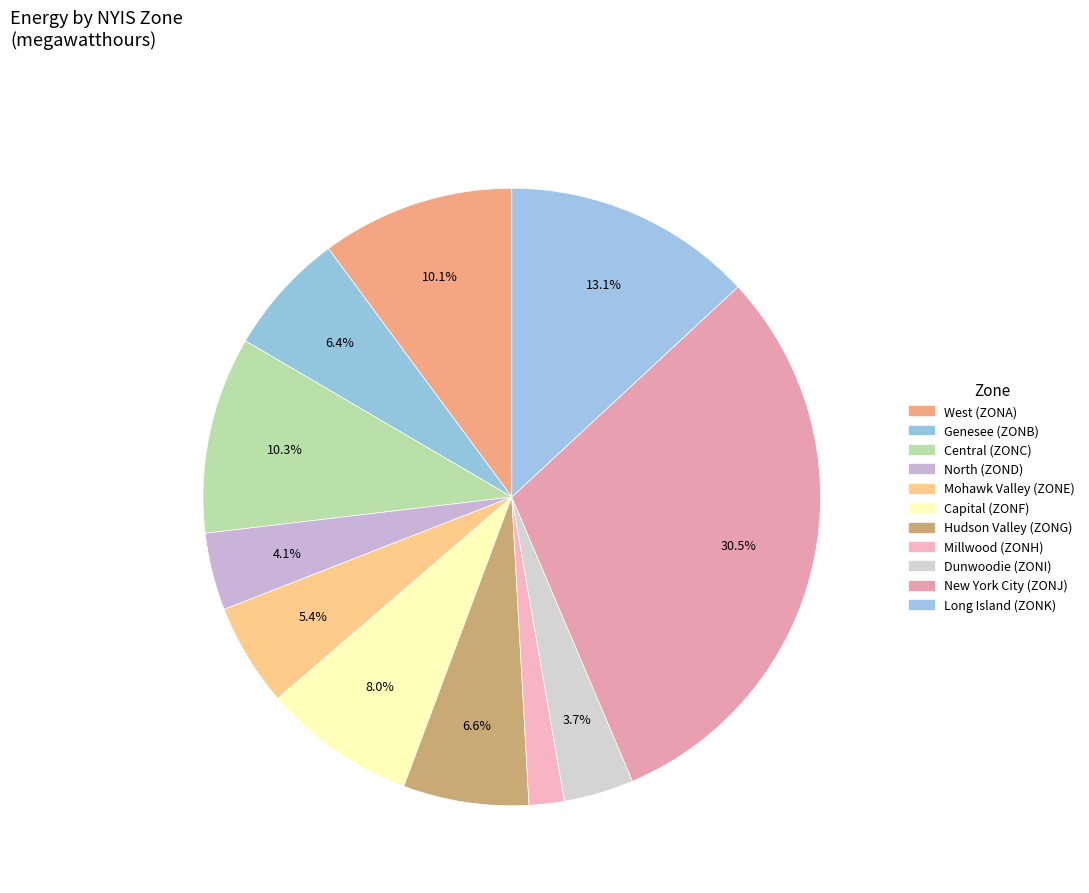

What is the smallest slice in the pie chart?

Millwood (ZONH)